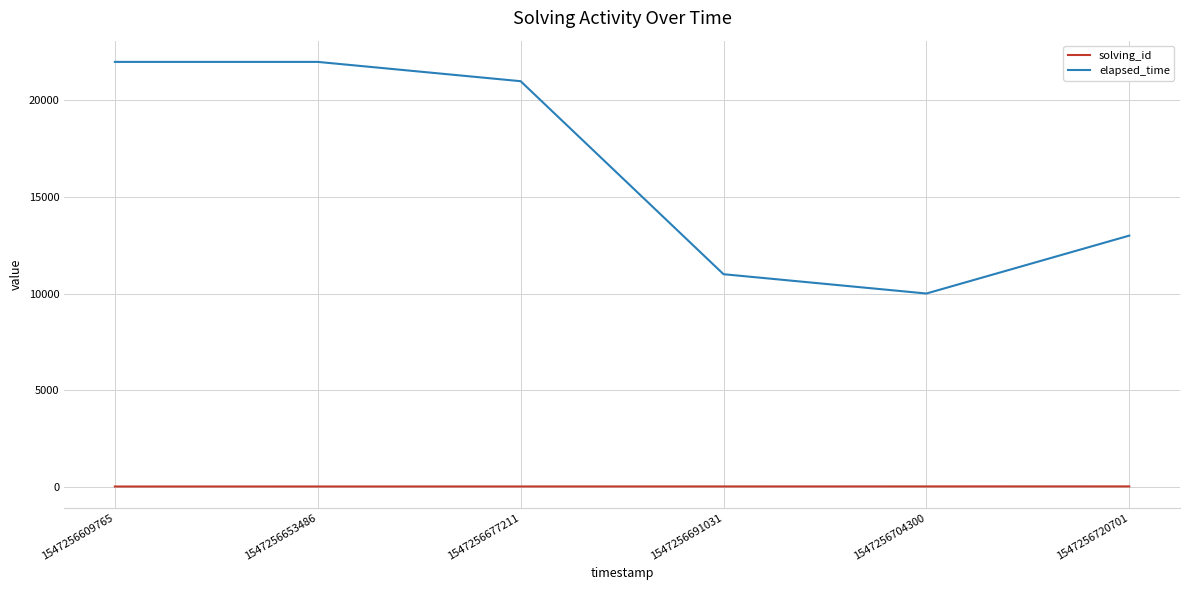

What is the total value across all series at 1547256720701?

13006